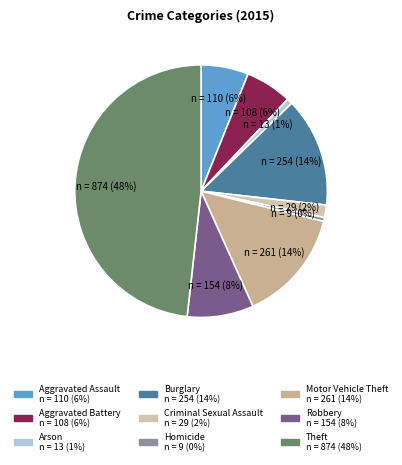

What is the largest slice in the pie chart?

Theft